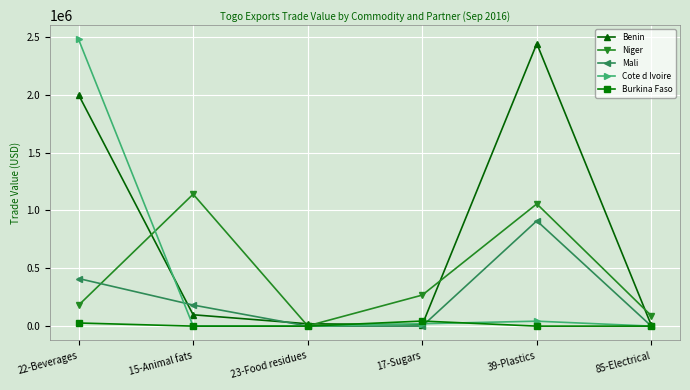

True or false: Benin has a value of 2441172 at 39-Plastics.

True